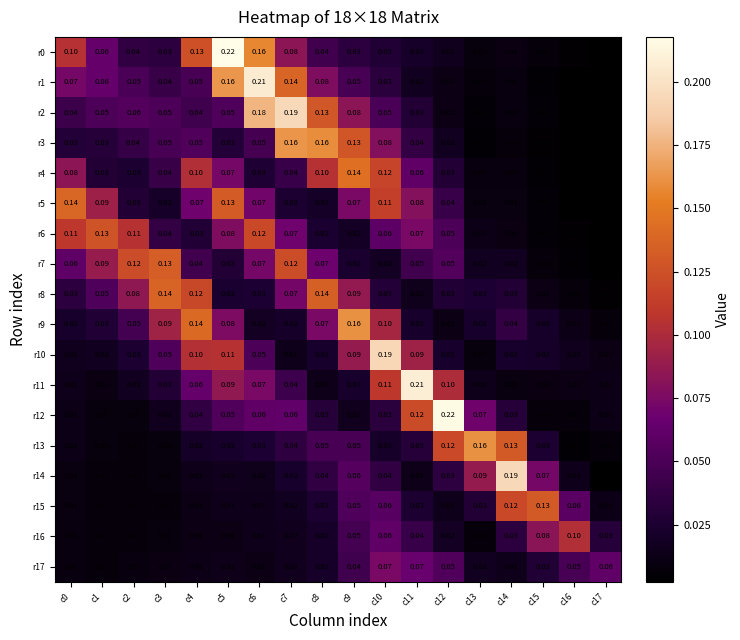

Is the value of r3 at c7 greater than the value of r17 at c2?

Yes